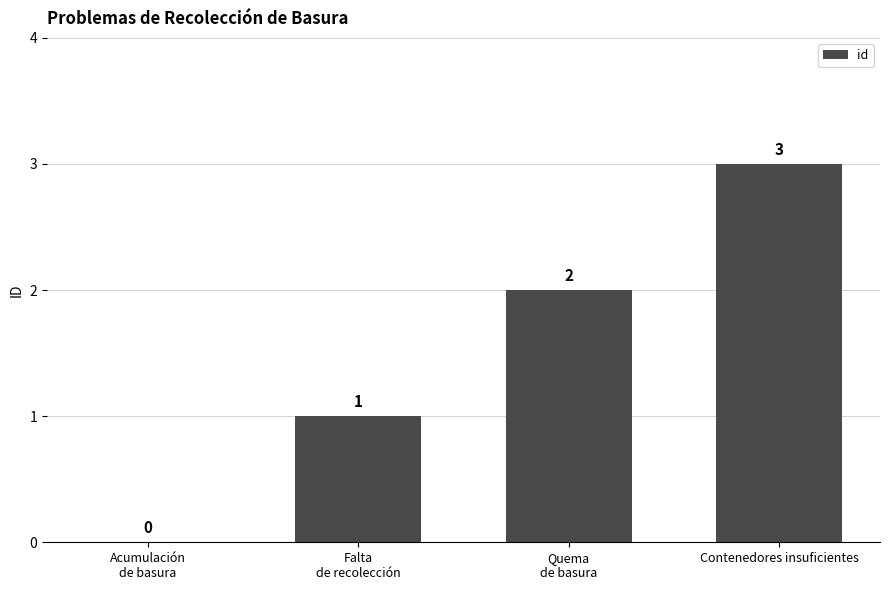

Reading left to right, list all the values displayed in this chart.

0	1	2	3